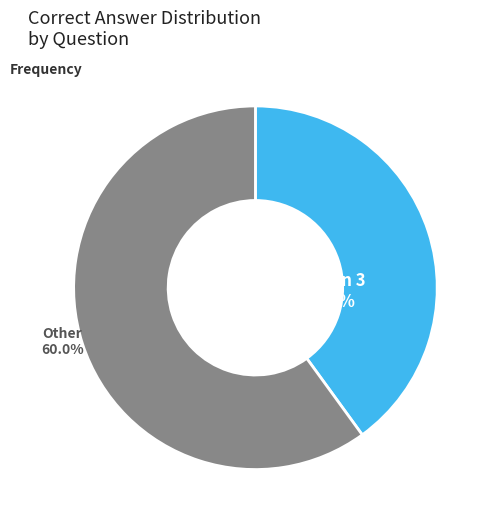

Is there any slice that represents more than half of the pie?

Yes